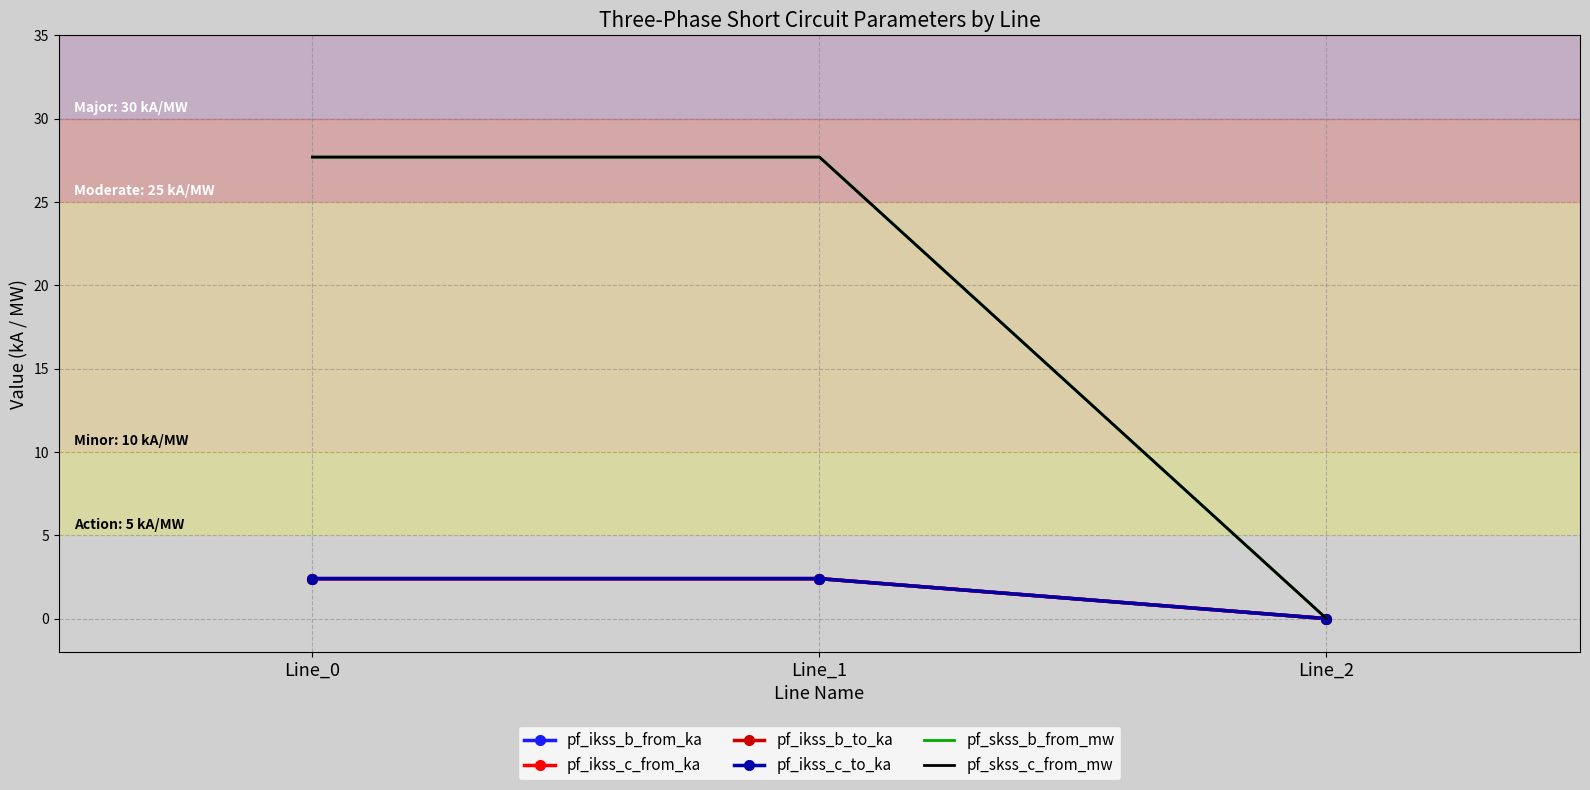

Which label corresponds to the smallest value in the chart?

Line_2